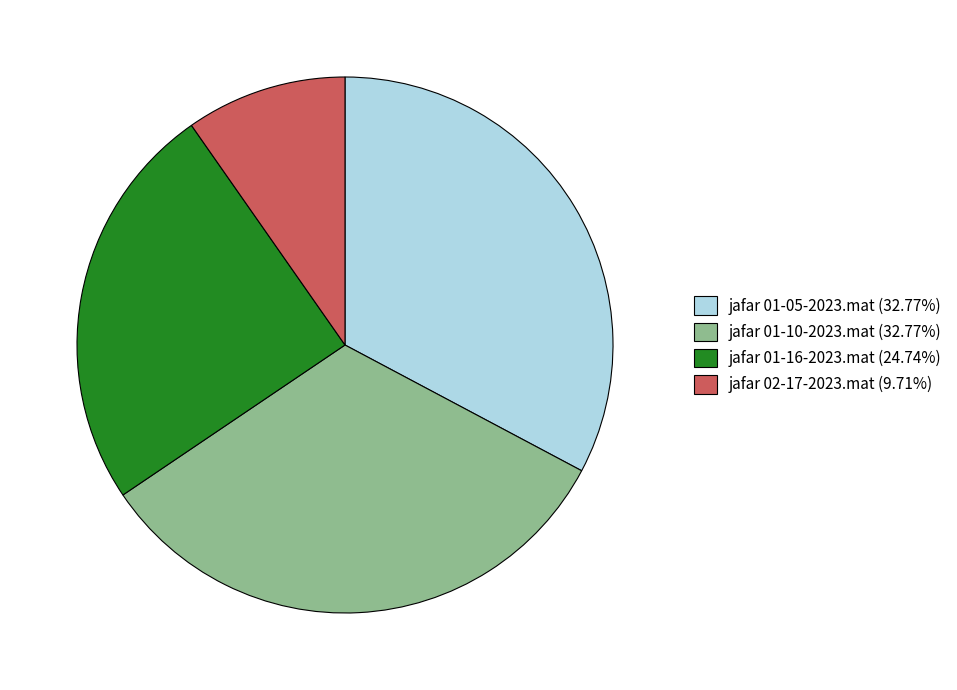

Does jafar 01-16-2023.mat (24.74%) account for over 50% of the chart?

No